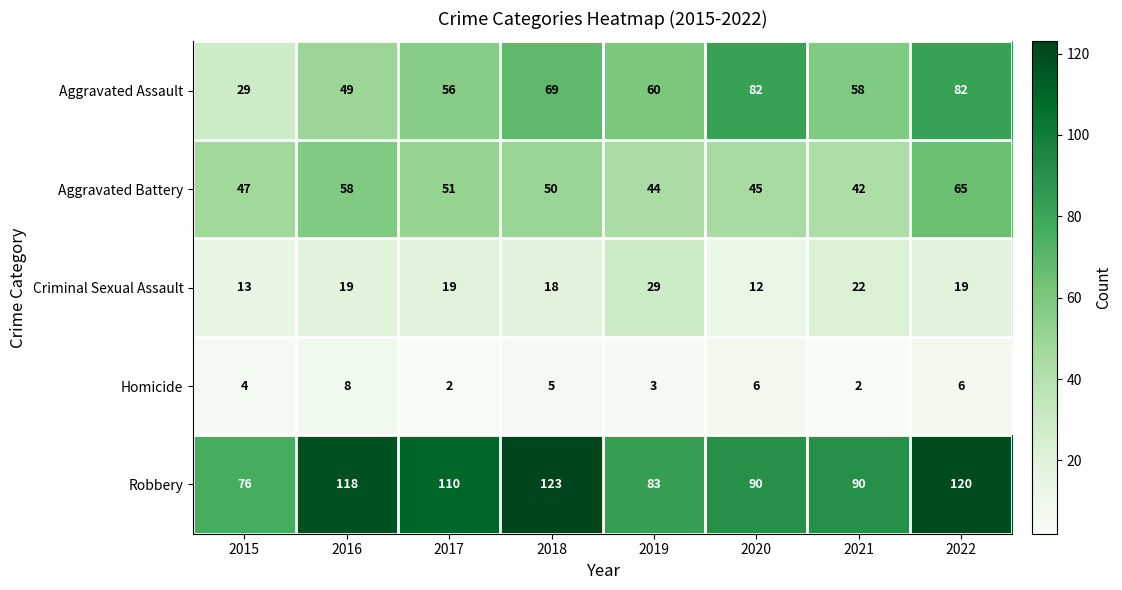

What is the difference between the Aggravated Battery values at 2015 and 2016?

11